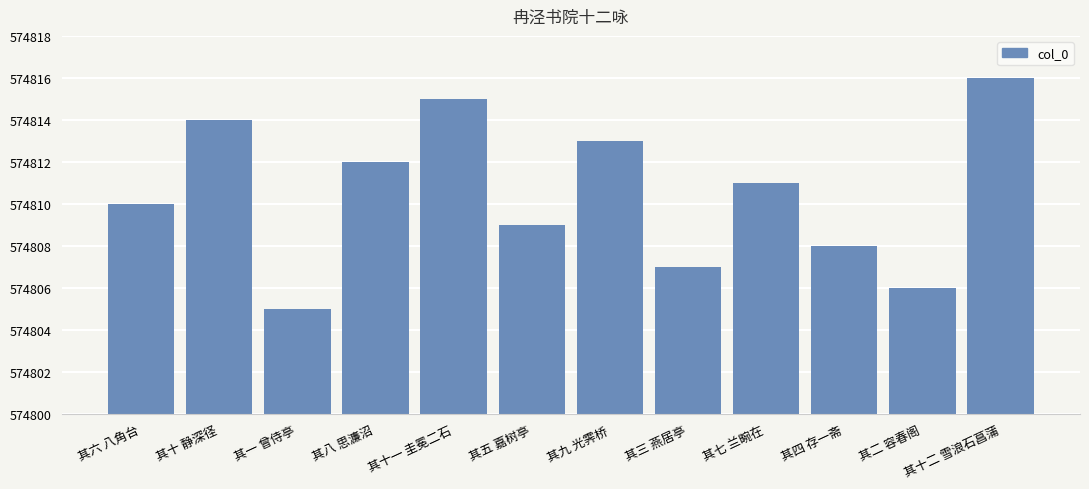

What is the change in value from 其八 思濂沼 to 其五 嘉树亭?

-3